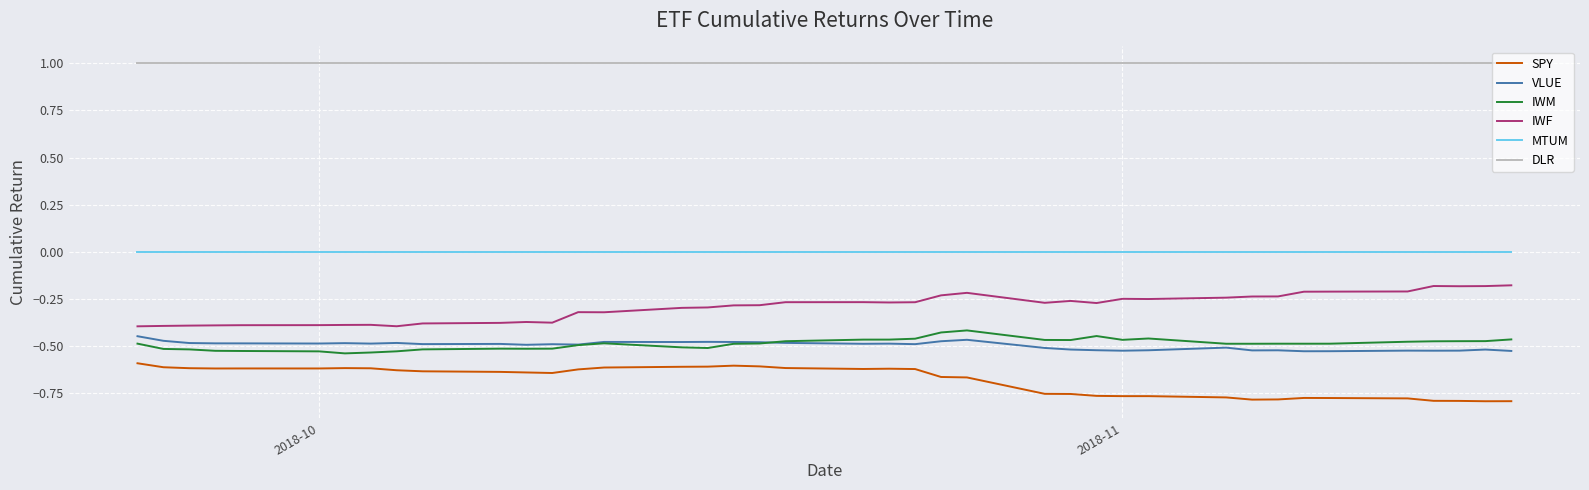

Which series has the largest total across all categories?

DLR